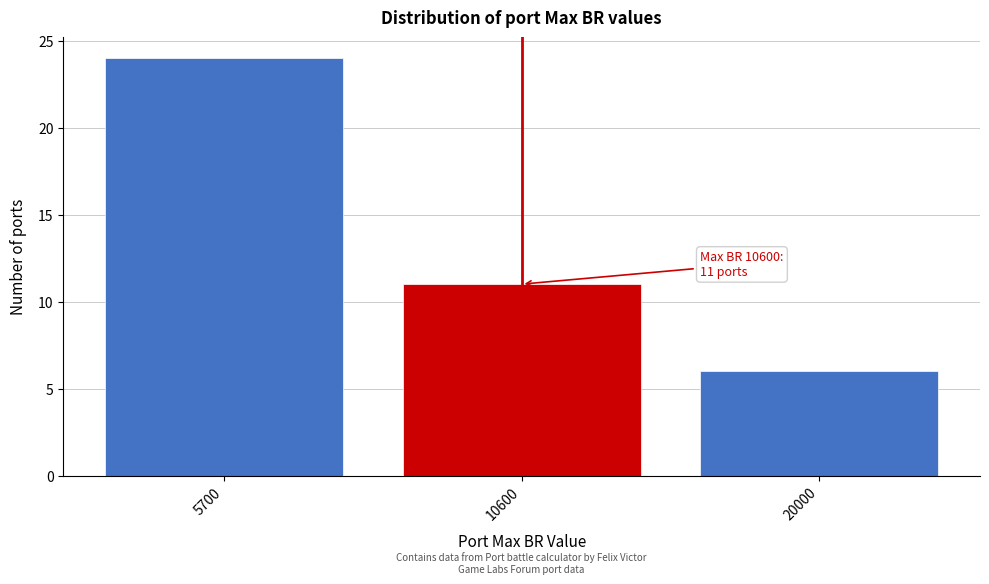

Reading right to left, what are all the values shown in this chart?

20000=6	10600=11	5700=24